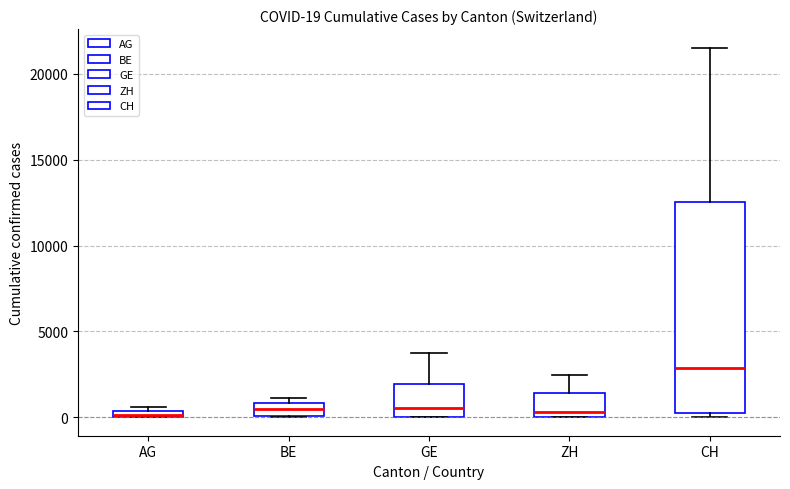

Comparing the boxes themselves (not the whiskers), which one is the tallest?

CH